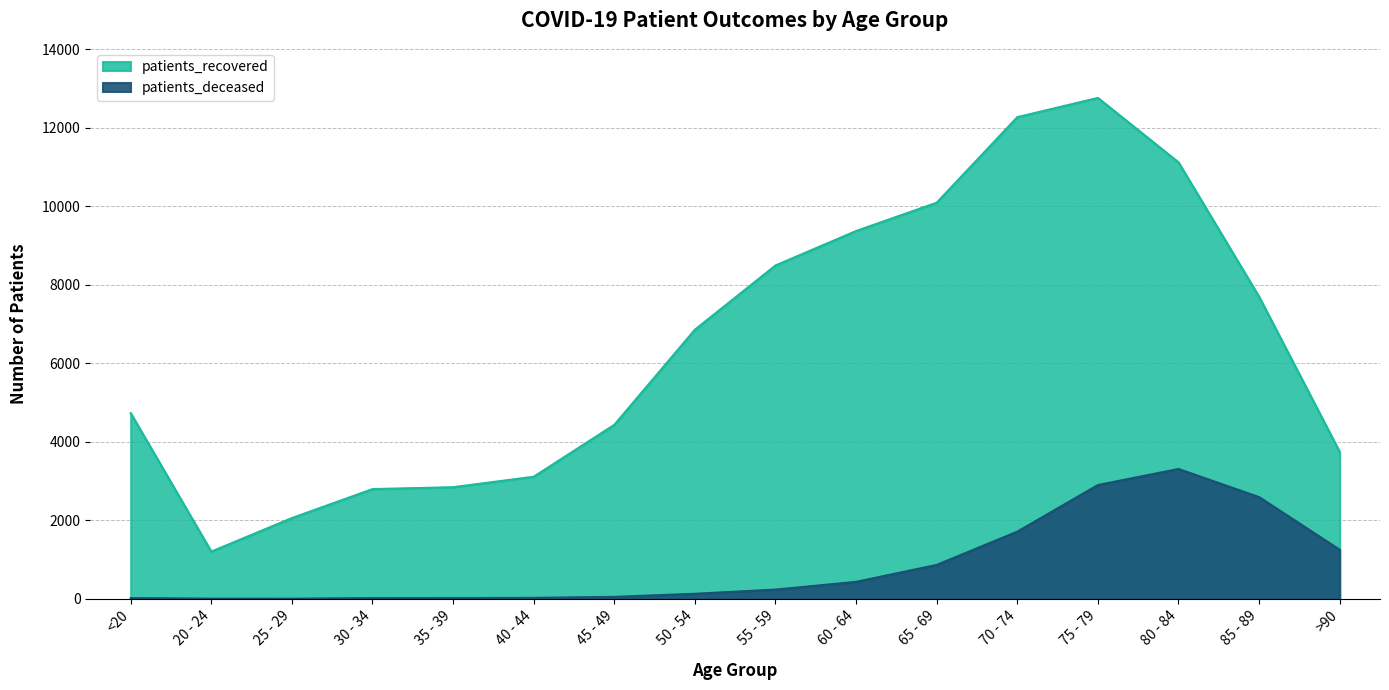

What is the difference between the patients_recovered values at 70 - 74 and 65 - 69?

2178